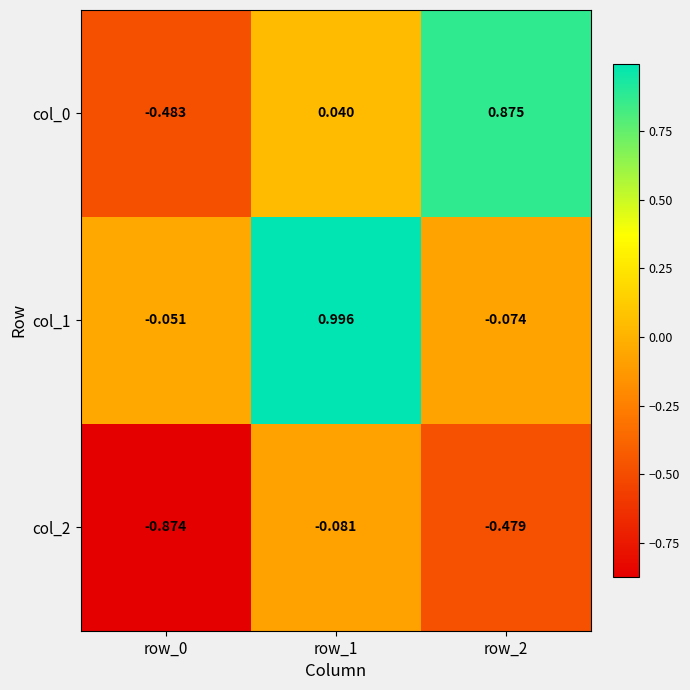

Is the value of col_1 at row_0 greater than the value of col_0 at row_2?

No